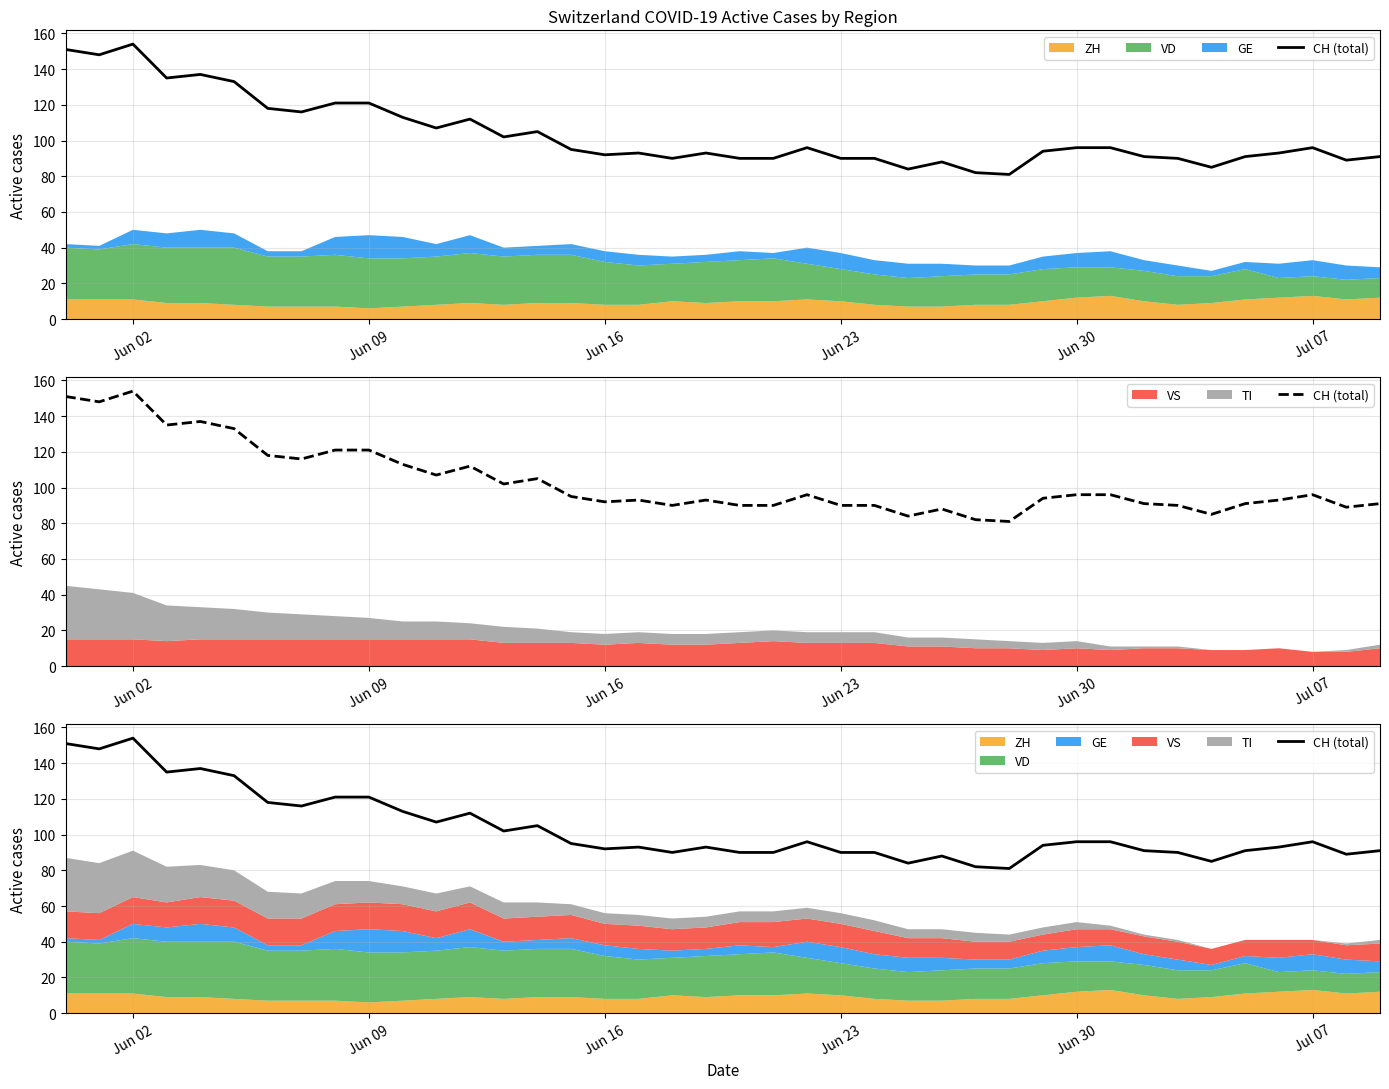

How many interior local valleys (lower than both neighbors) does the data have?

11